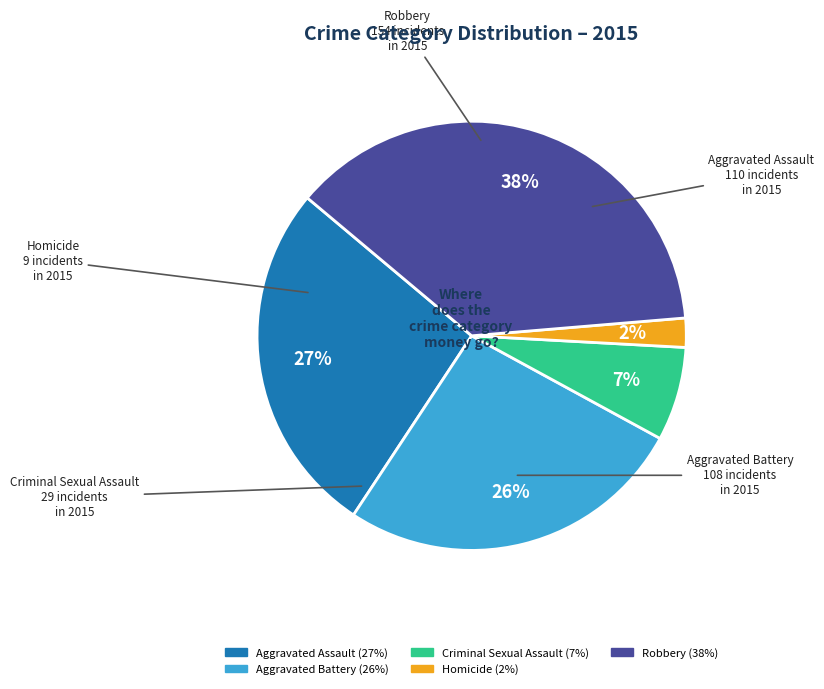

Which slice is the smallest?

Homicide